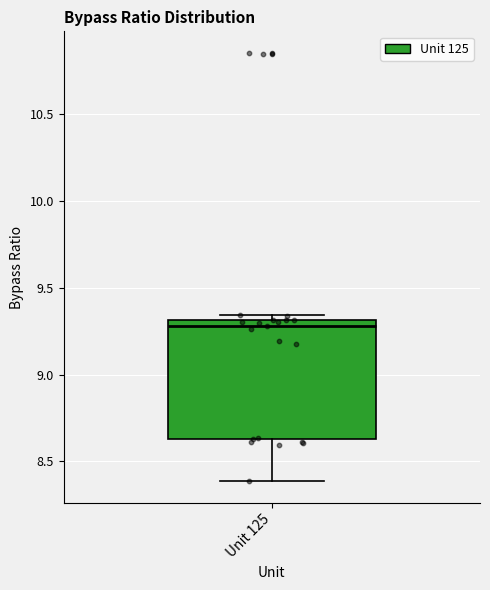

Transcribe this box plot: give where the median line is, the range the box spans, and where the two whiskers end, as read against the y-axis. The values are not printed on the chart, so give them approximately, as read against the axis.

median 9.30 (just below the box's upper edge), box 8.65 to 9.30, whiskers 8.40 to 9.35